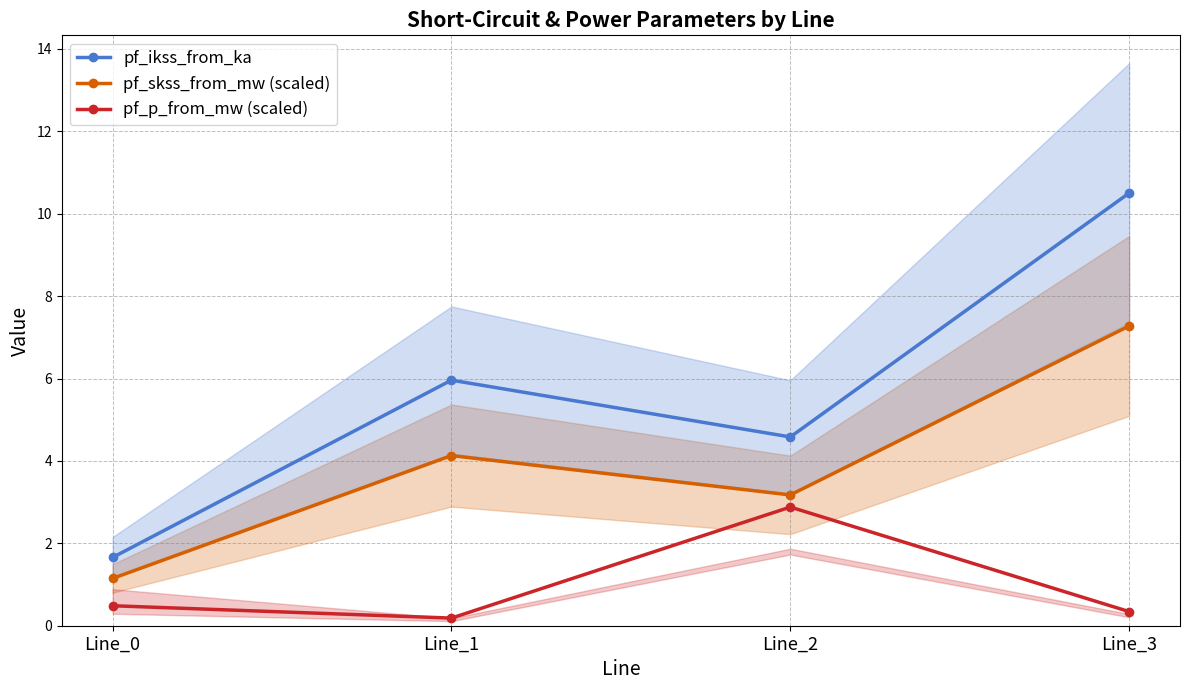

True or false: pf_skss_from_mw (scaled) and pf_p_from_mw (scaled) cross at least once.

False